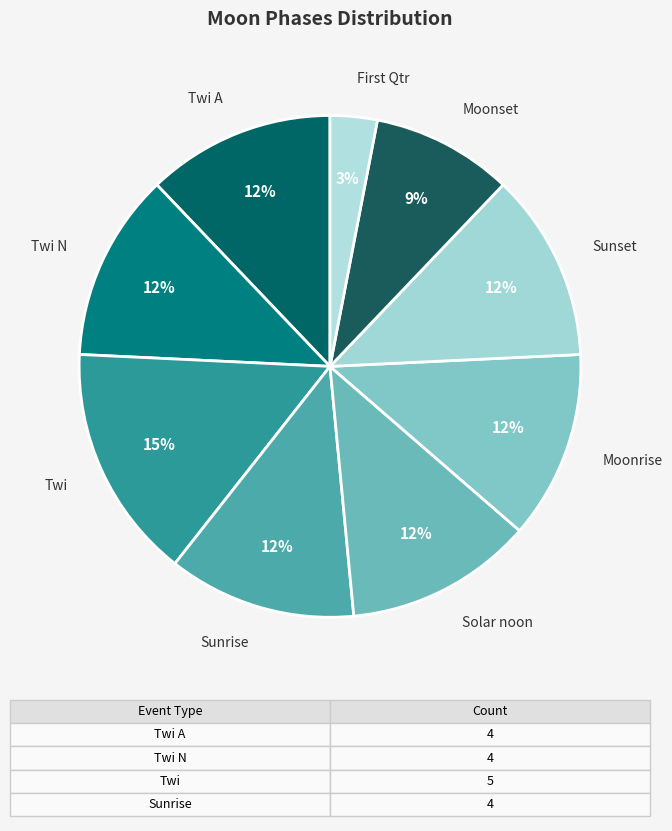

Which slice is the smallest?

First Qtr